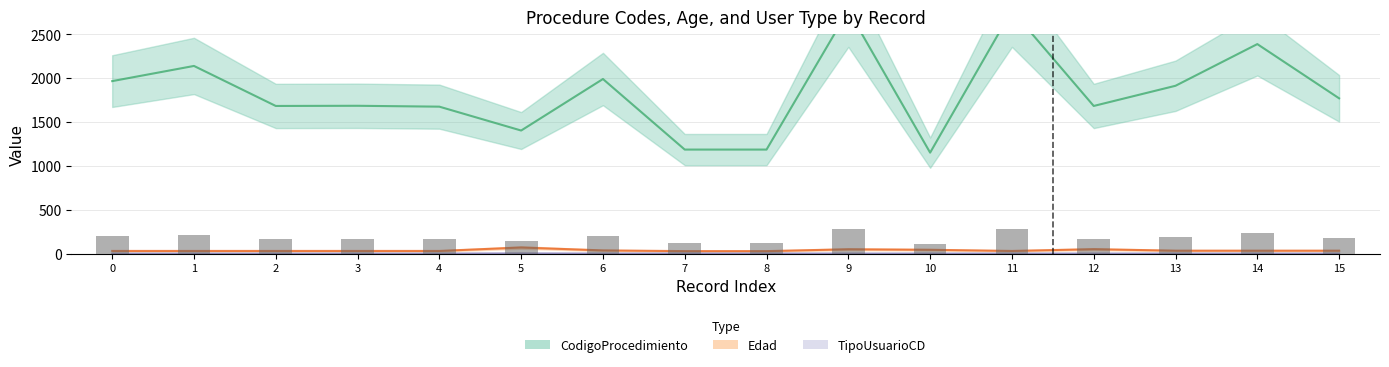

What is the maximum value for TipoUsuarioCD?

3